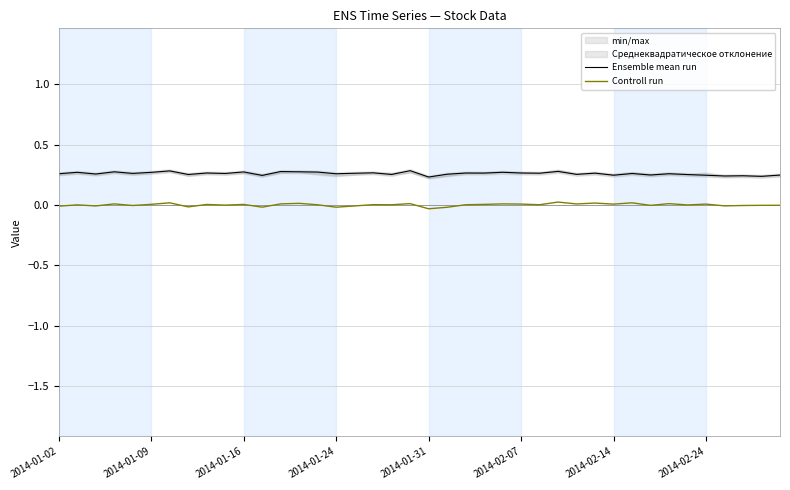

Reading right to left, transcribe all the data shown in this chart.

Ensemble mean run: 0.2	0.2	0.2	0.2	0.2	0.3	0.3	0.2	0.3	0.2	0.3	0.3	0.3	0.3	0.3	0.3	0.3	0.3	0.3	0.2	0.3	0.3	0.3	0.3	0.3	0.3	0.3	0.3	0.2	0.3	0.3	0.3	0.3	0.3	0.3	0.3	0.3	0.3	0.3	0.3
Controll run: -0.0	-0.0	-0.0	-0.0	0.0	0.0	0.0	-0.0	0.0	0.0	0.0	0.0	0.0	0.0	0.0	0.0	0.0	0.0	-0.0	-0.0	0.0	0.0	0.0	-0.0	-0.0	0.0	0.0	0.0	-0.0	0.0	-0.0	0.0	-0.0	0.0	0.0	-0.0	0.0	-0.0	0.0	-0.0